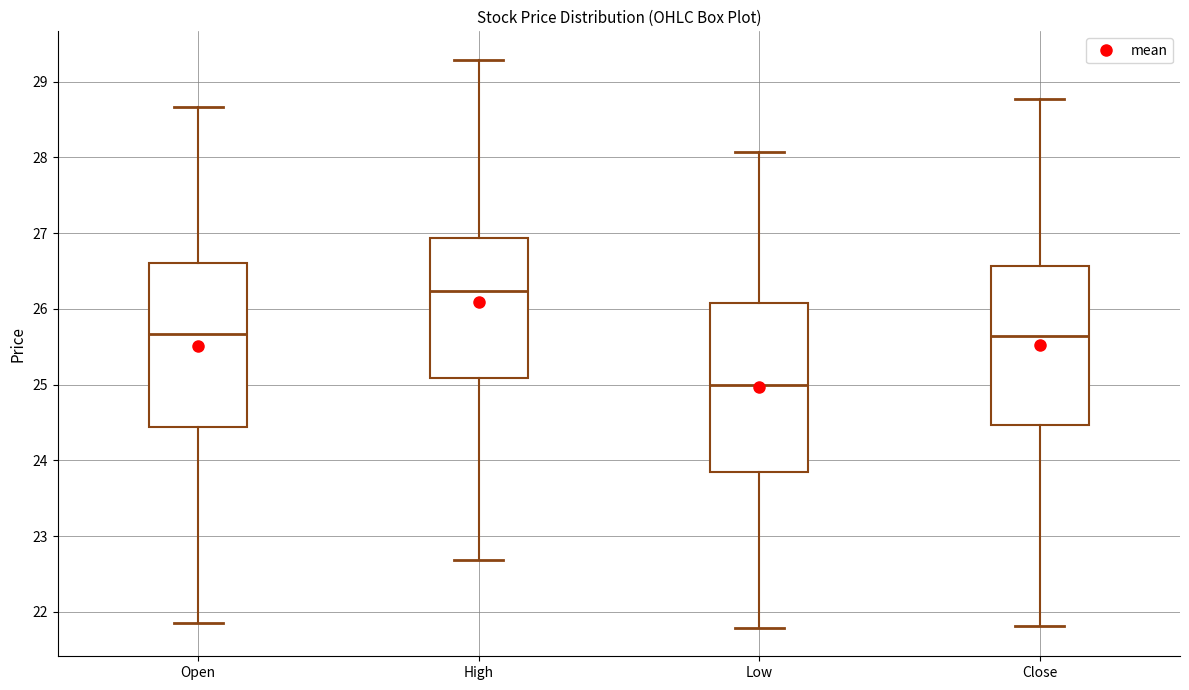

Reading left to right, read every box against the y-axis: the position of its median line, the range the box covers, and the ends of its whiskers. The values are not printed on the chart, so give them approximately, as read against the axis.

Open: median 25.7, box 24.4 to 26.6, whiskers 21.9 to 28.7
High: median 26.2, box 25.1 to 26.9, whiskers 22.7 to 29.3
Low: median 25.0, box 23.9 to 26.1, whiskers 21.8 to 28.1
Close: median 25.6, box 24.5 to 26.6, whiskers 21.8 to 28.8